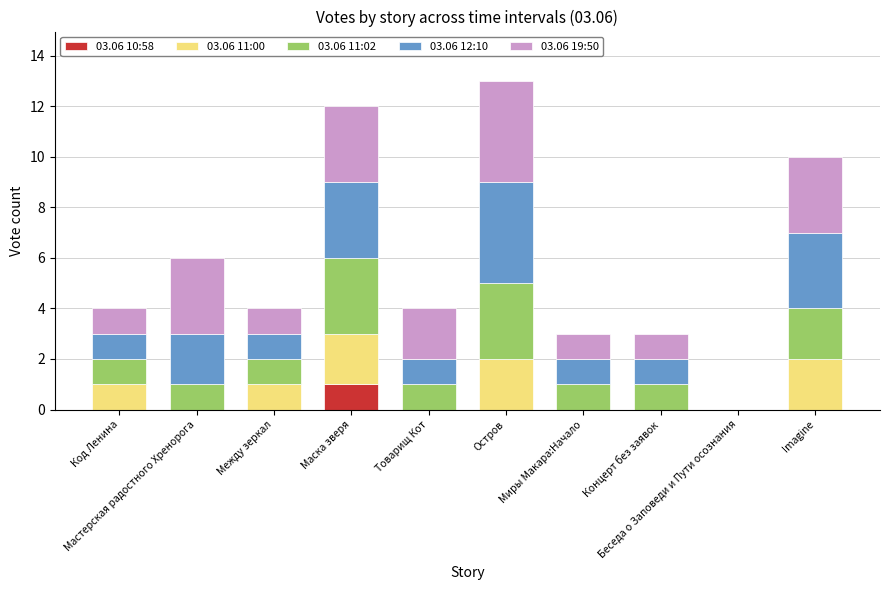

Between Беседа о Заповеди и Пути осознания and Миры Макара:Начало, which is larger?

Беседа о Заповеди и Пути осознания